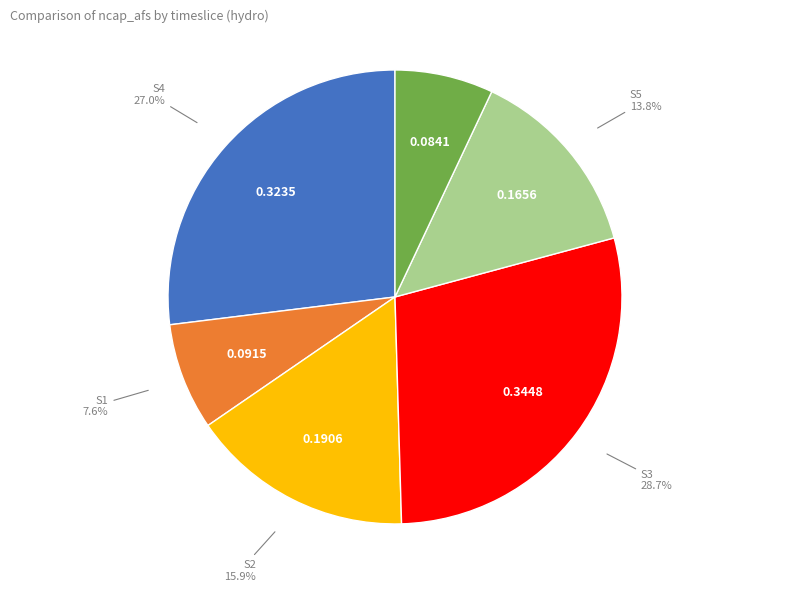

What is the largest slice in the pie chart?

S3